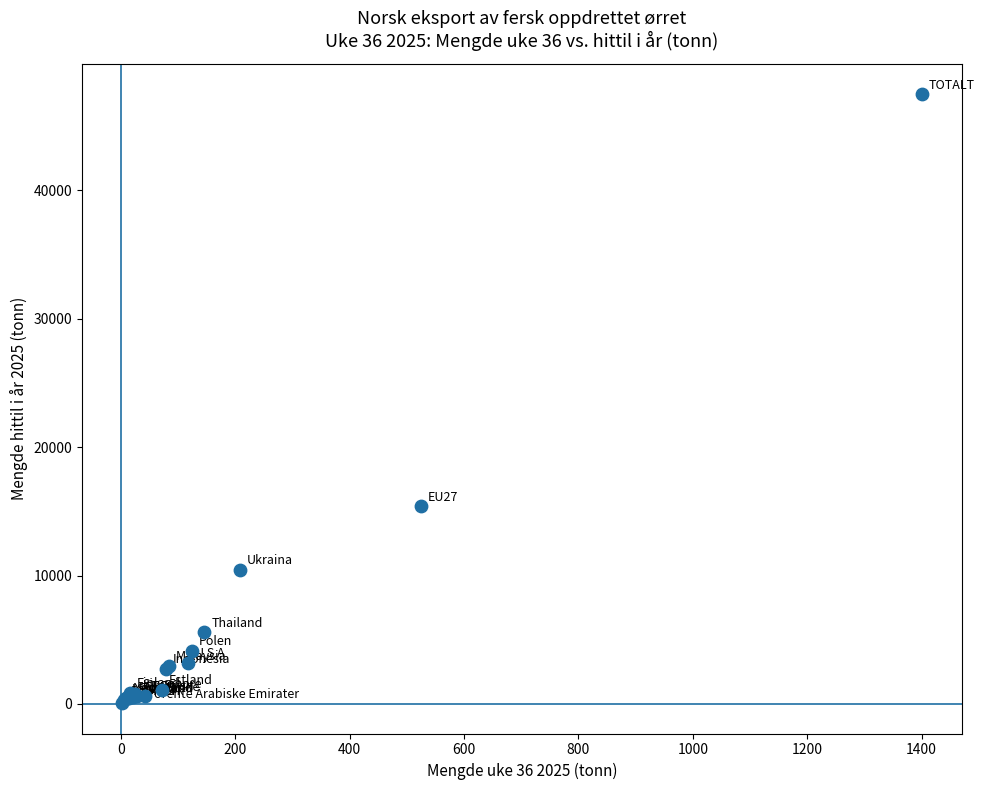

What Y value in the scatter plot is closest to 23769?

15397